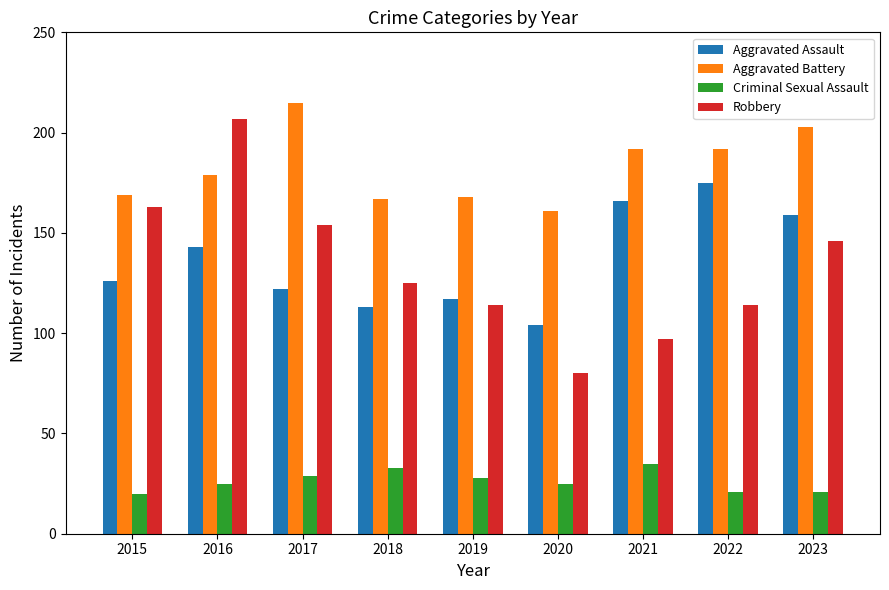

What is the value of the Aggravated Battery bar at the 7th from the left?

192